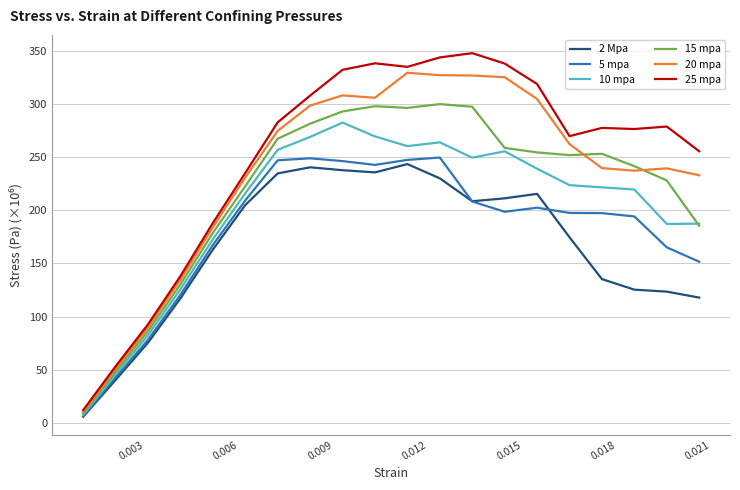

Rank the series by their average value, from lowest to highest.

2 Mpa, 5 mpa, 10 mpa, 15 mpa, 20 mpa, 25 mpa